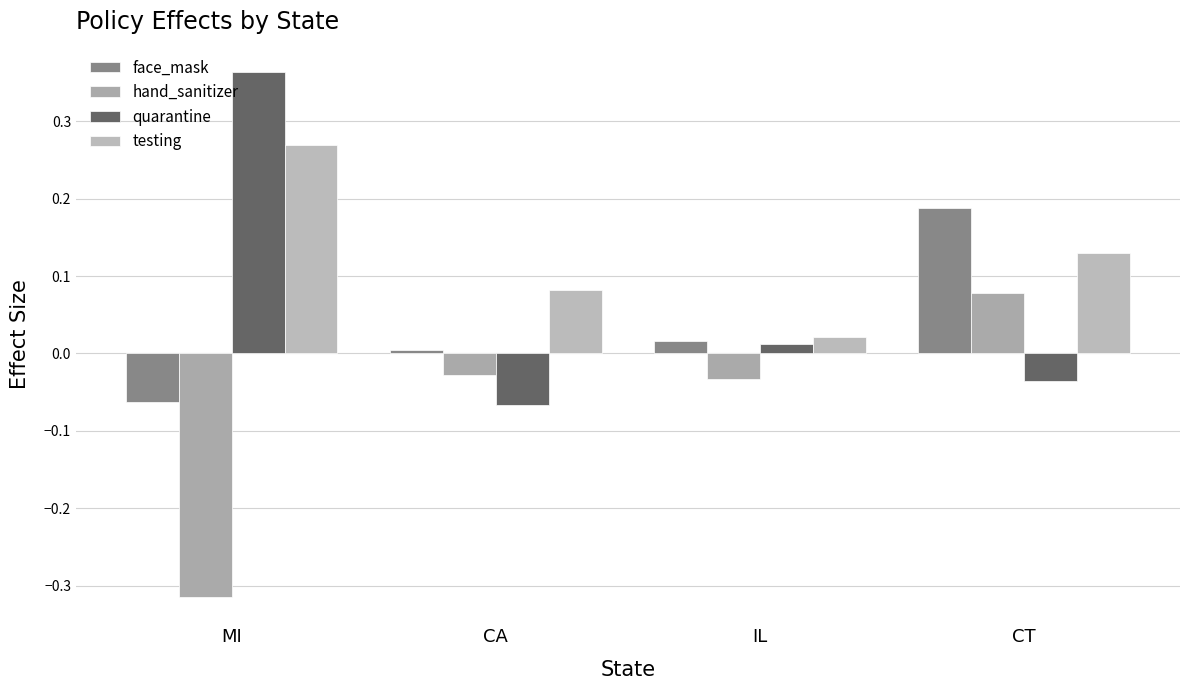

Which series has the largest range (max minus min)?

quarantine